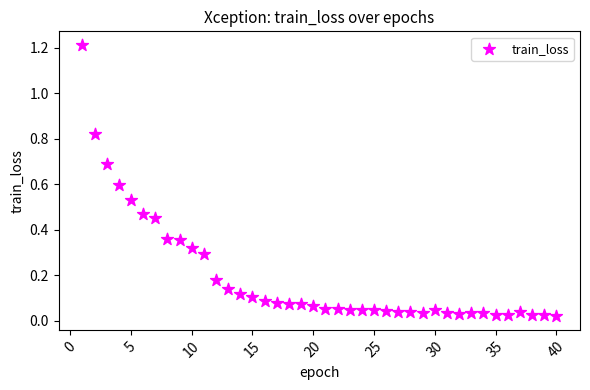

What is the range of Y values (max minus min)?

1.2